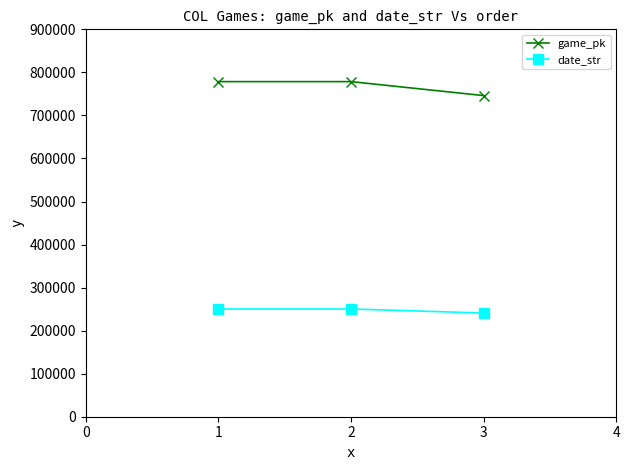

List the series in order of their peak value, lowest first.

date_str, game_pk